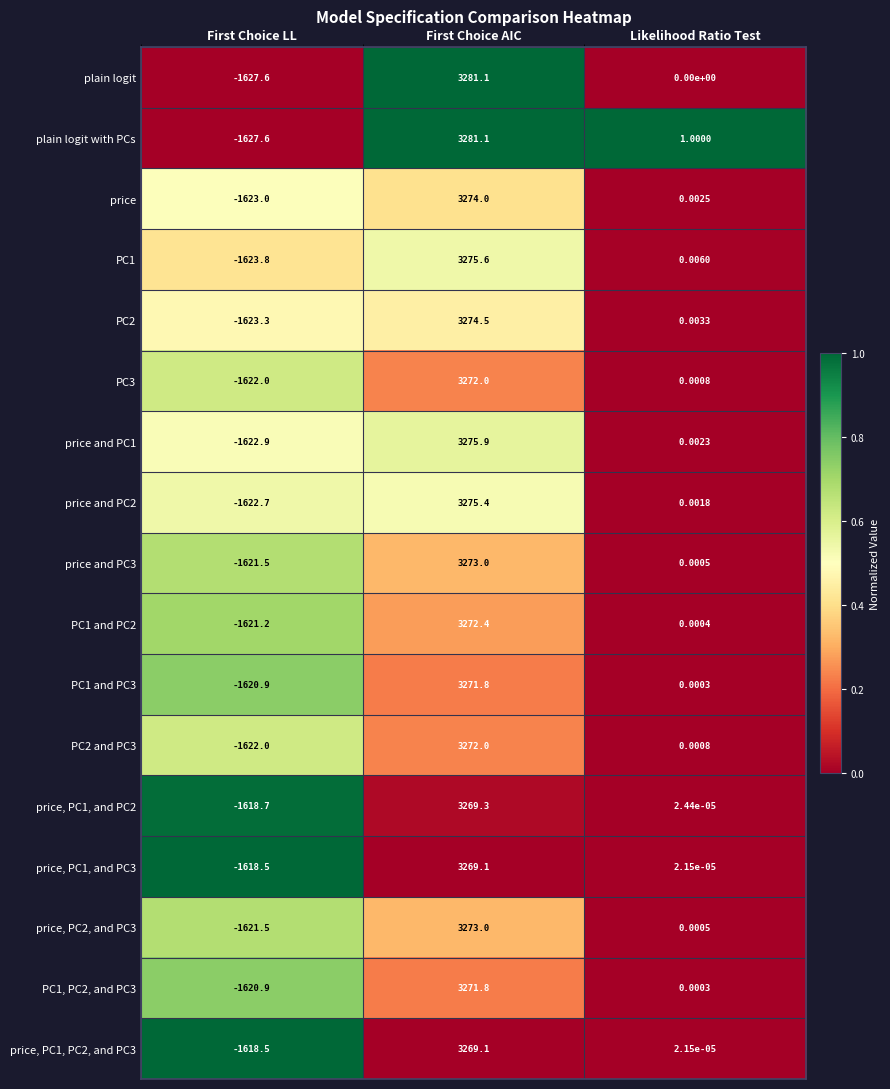

Rank the categories by price, PC1, and PC2 value from lowest to highest.

First Choice LL, Likelihood Ratio Test, First Choice AIC